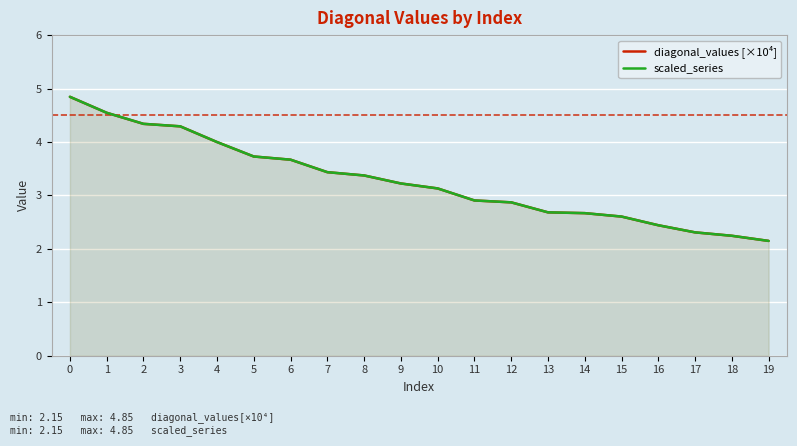

What is the maximum value for scaled_series?

4.8